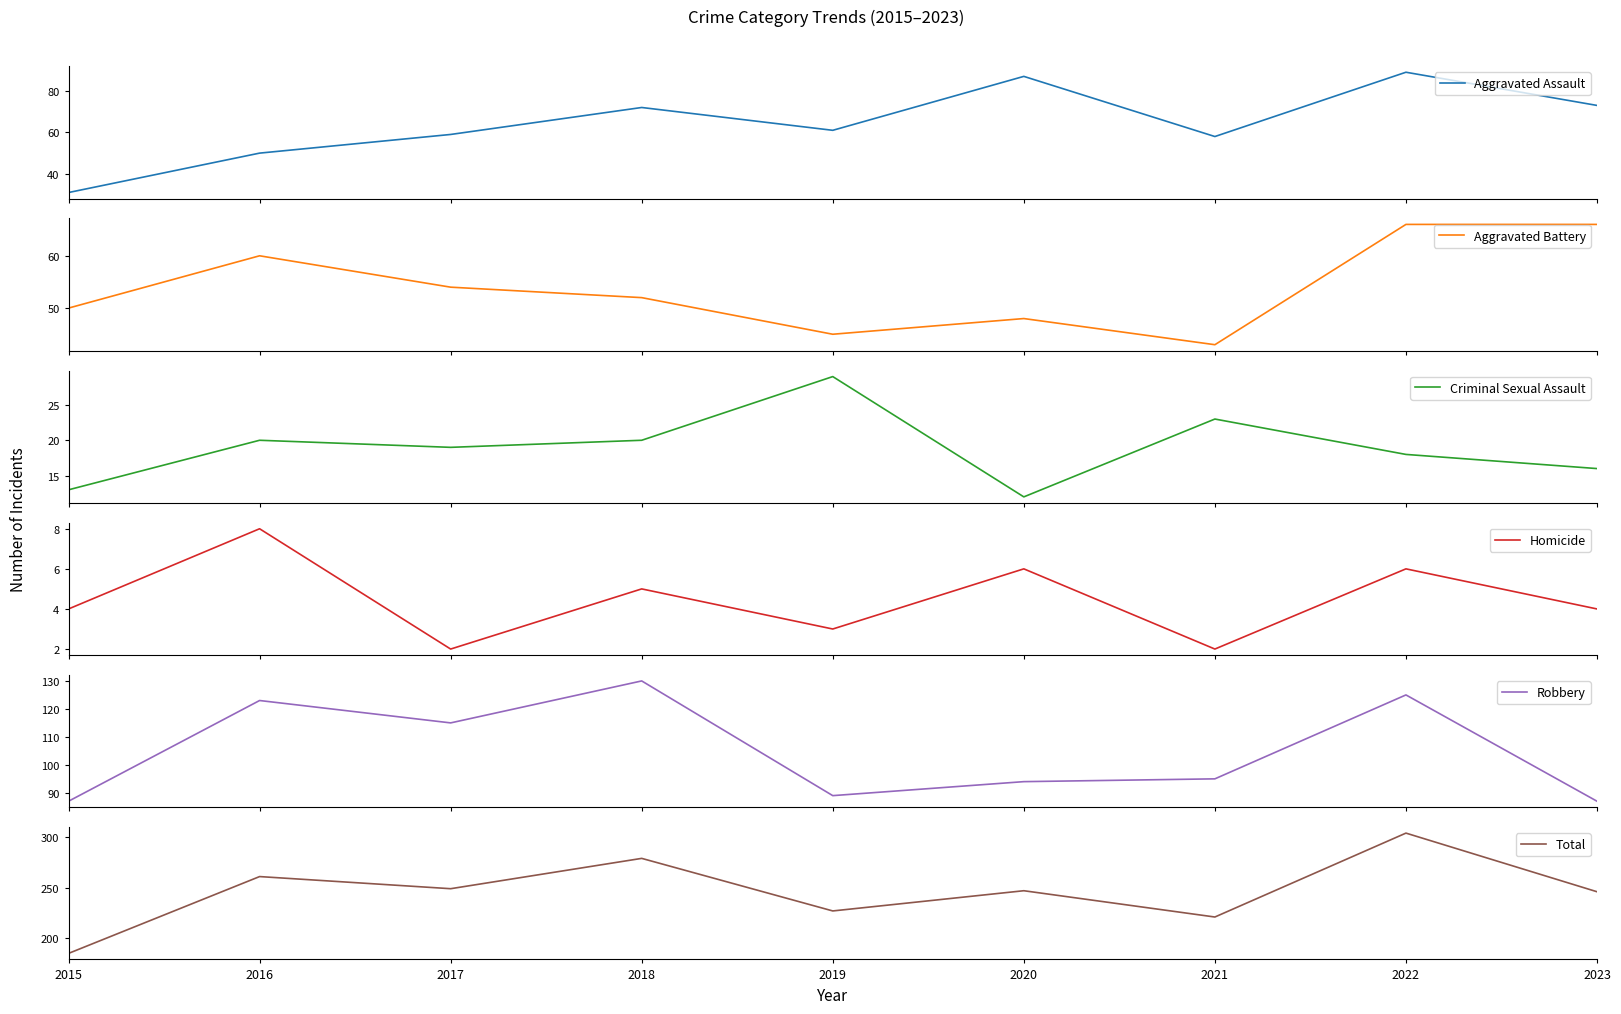

What is the value of the Total point at the 5th from the left?

227